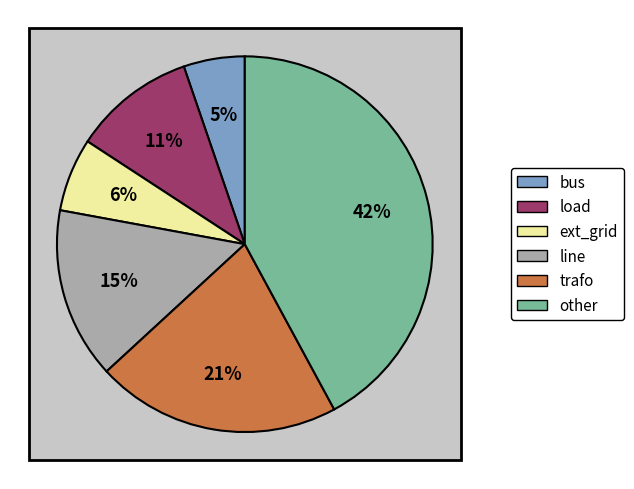

Does any single category account for the majority?

No